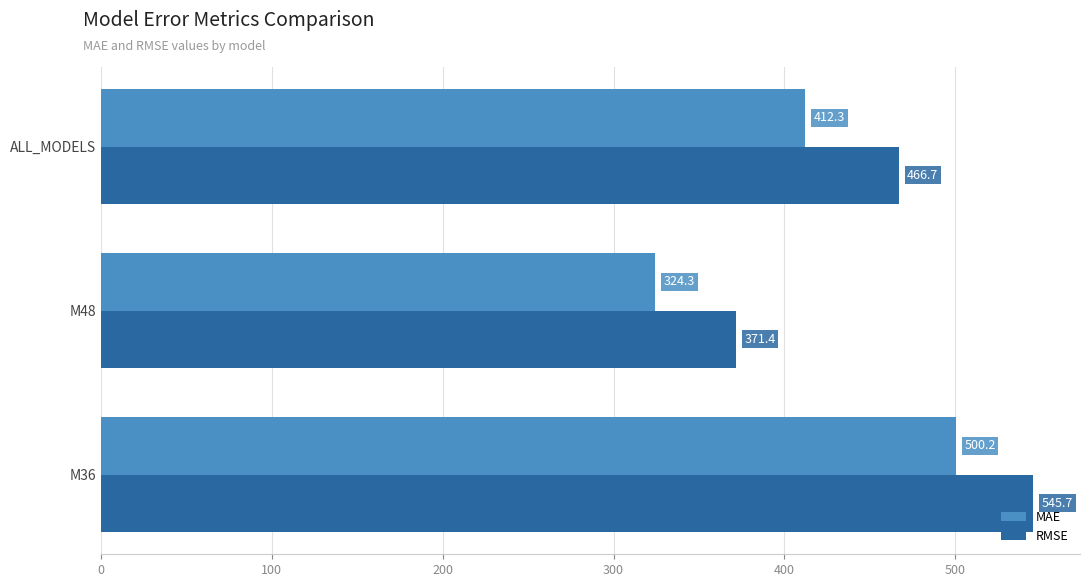

At which category is the sum across all series the highest?

M36